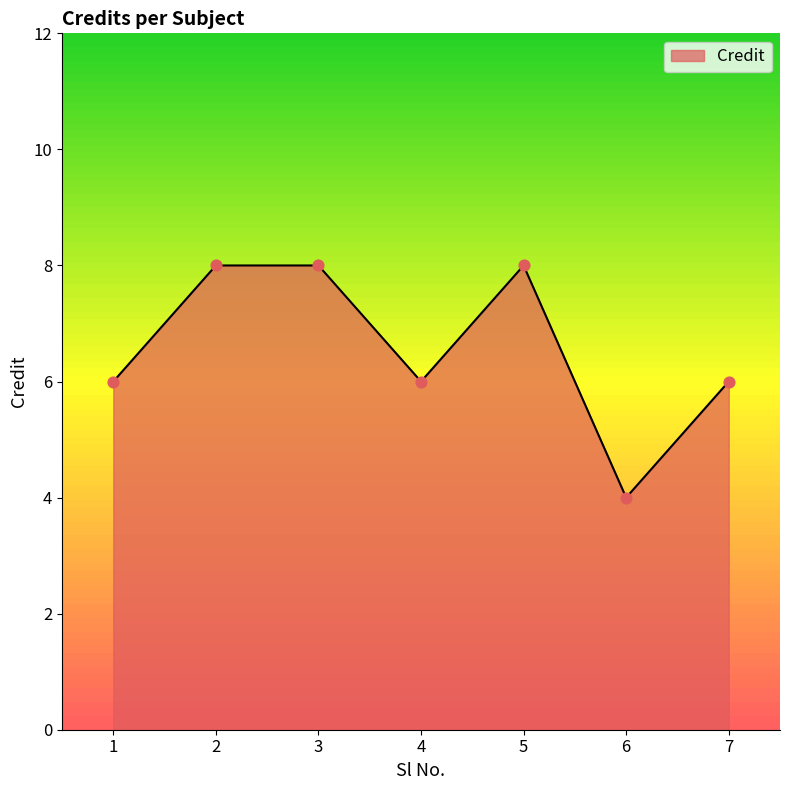

Approximately how many times larger is the value at 4 compared to 3?

0.8